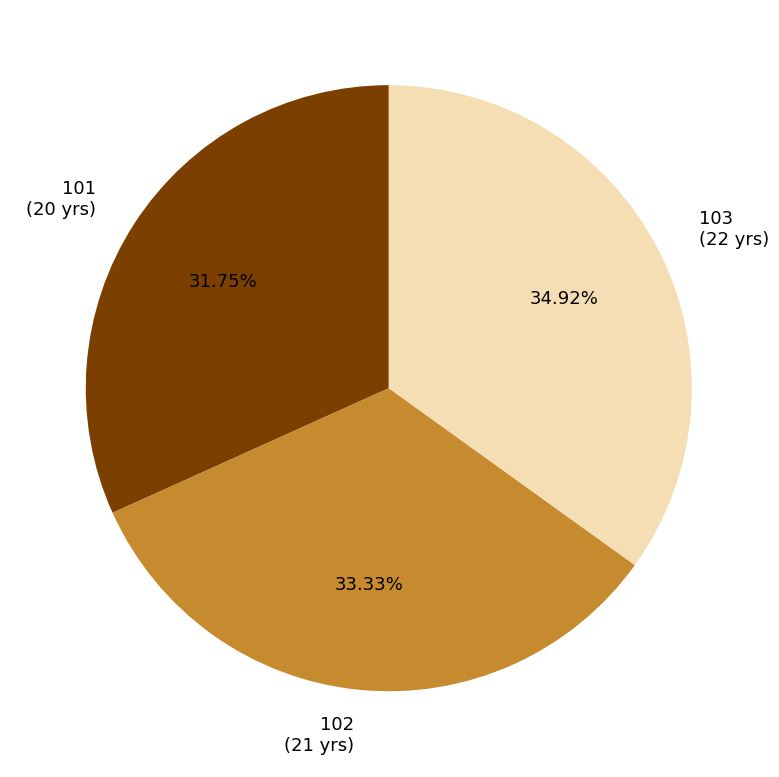

To the nearest percent, what percentage of the pie is 101?

32%